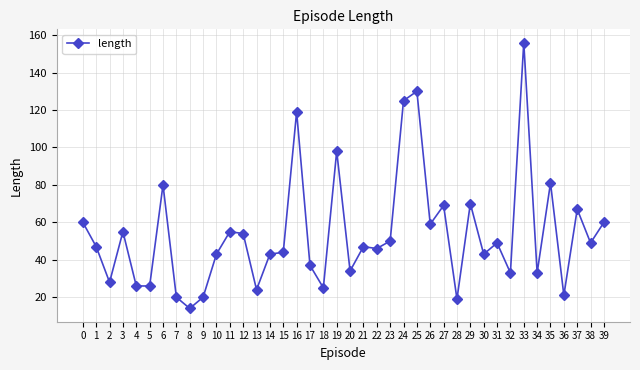

Where is the first local maximum?

3